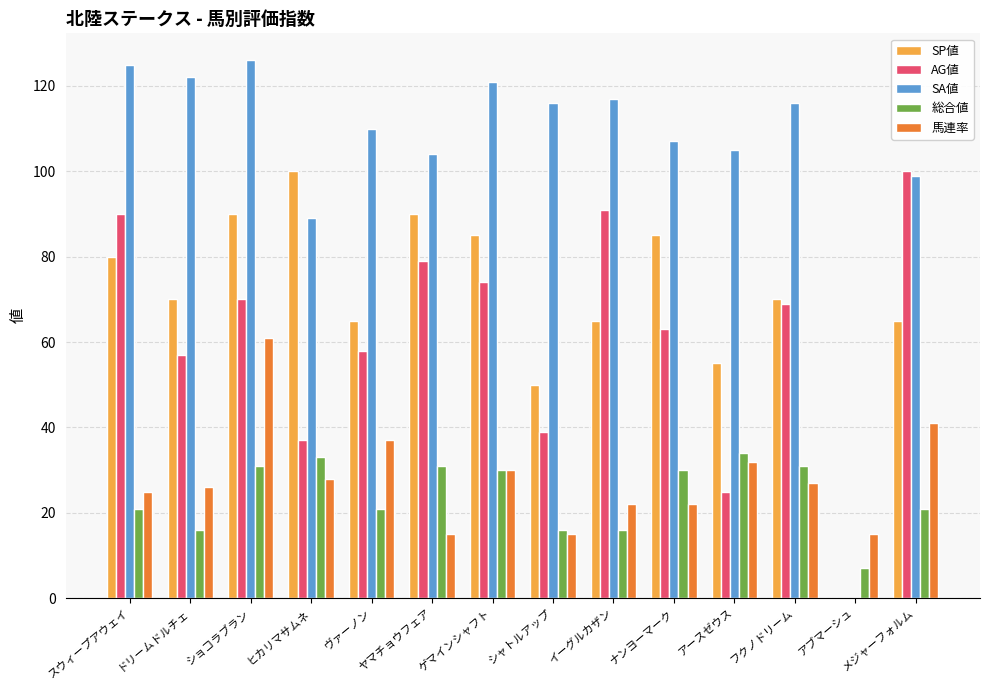

True or false: 総合値 has a value of 21 at メジャーフォルム.

True